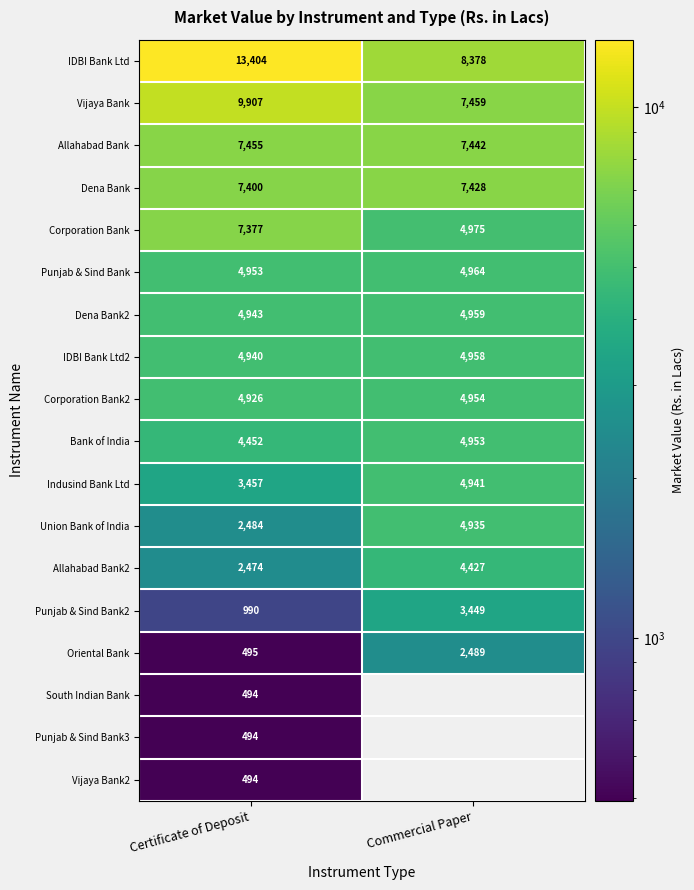

List the labels in order of Bank of India value, largest first.

Commercial Paper, Certificate of Deposit